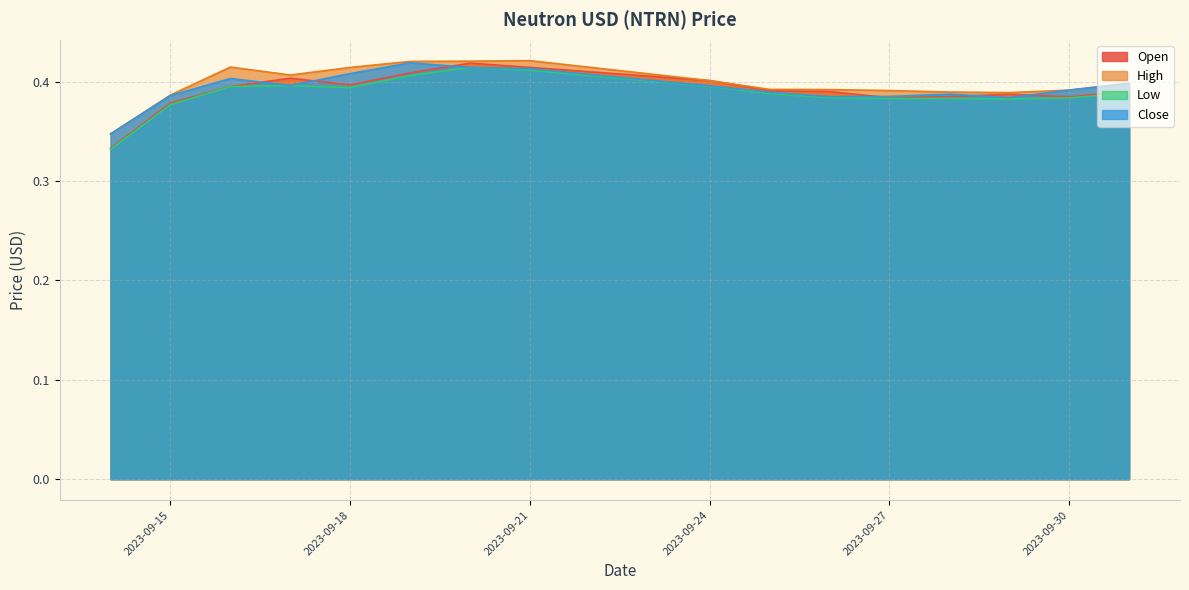

Reading right to left, list all the values displayed in this chart.

Open: 2023-10-01=0.4	2023-09-30=0.4	2023-09-29=0.4	2023-09-28=0.4	2023-09-27=0.4	2023-09-26=0.4	2023-09-25=0.4	2023-09-24=0.4	2023-09-21=0.4	2023-09-20=0.4	2023-09-19=0.4	2023-09-18=0.4	2023-09-17=0.4	2023-09-16=0.4	2023-09-15=0.4	2023-09-14=0.3
High: 2023-10-01=0.4	2023-09-30=0.4	2023-09-29=0.4	2023-09-28=0.4	2023-09-27=0.4	2023-09-26=0.4	2023-09-25=0.4	2023-09-24=0.4	2023-09-21=0.4	2023-09-20=0.4	2023-09-19=0.4	2023-09-18=0.4	2023-09-17=0.4	2023-09-16=0.4	2023-09-15=0.4	2023-09-14=0.3
Low: 2023-10-01=0.4	2023-09-30=0.4	2023-09-29=0.4	2023-09-28=0.4	2023-09-27=0.4	2023-09-26=0.4	2023-09-25=0.4	2023-09-24=0.4	2023-09-21=0.4	2023-09-20=0.4	2023-09-19=0.4	2023-09-18=0.4	2023-09-17=0.4	2023-09-16=0.4	2023-09-15=0.4	2023-09-14=0.3
Close: 2023-10-01=0.4	2023-09-30=0.4	2023-09-29=0.4	2023-09-28=0.4	2023-09-27=0.4	2023-09-26=0.4	2023-09-25=0.4	2023-09-24=0.4	2023-09-21=0.4	2023-09-20=0.4	2023-09-19=0.4	2023-09-18=0.4	2023-09-17=0.4	2023-09-16=0.4	2023-09-15=0.4	2023-09-14=0.3